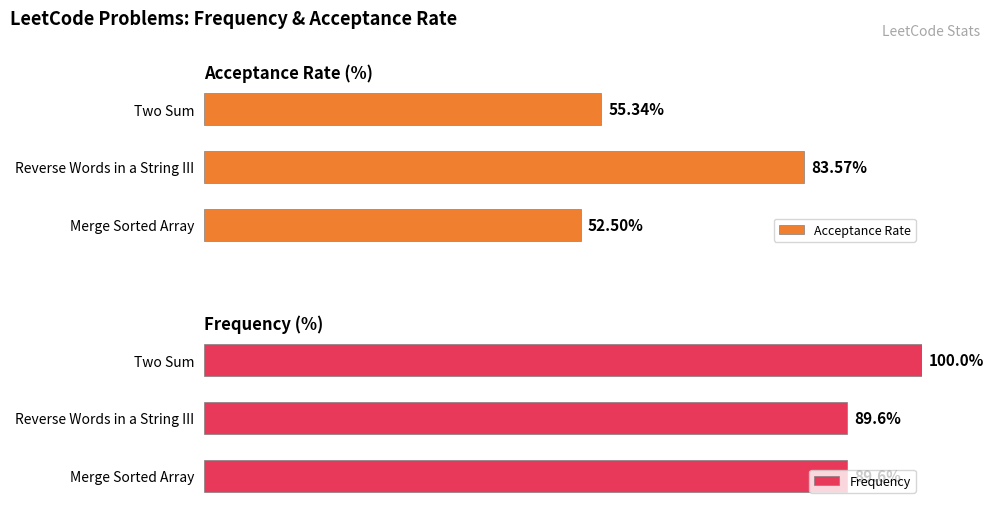

Which category has the highest value in the Acceptance Rate series?

Reverse Words in a String III